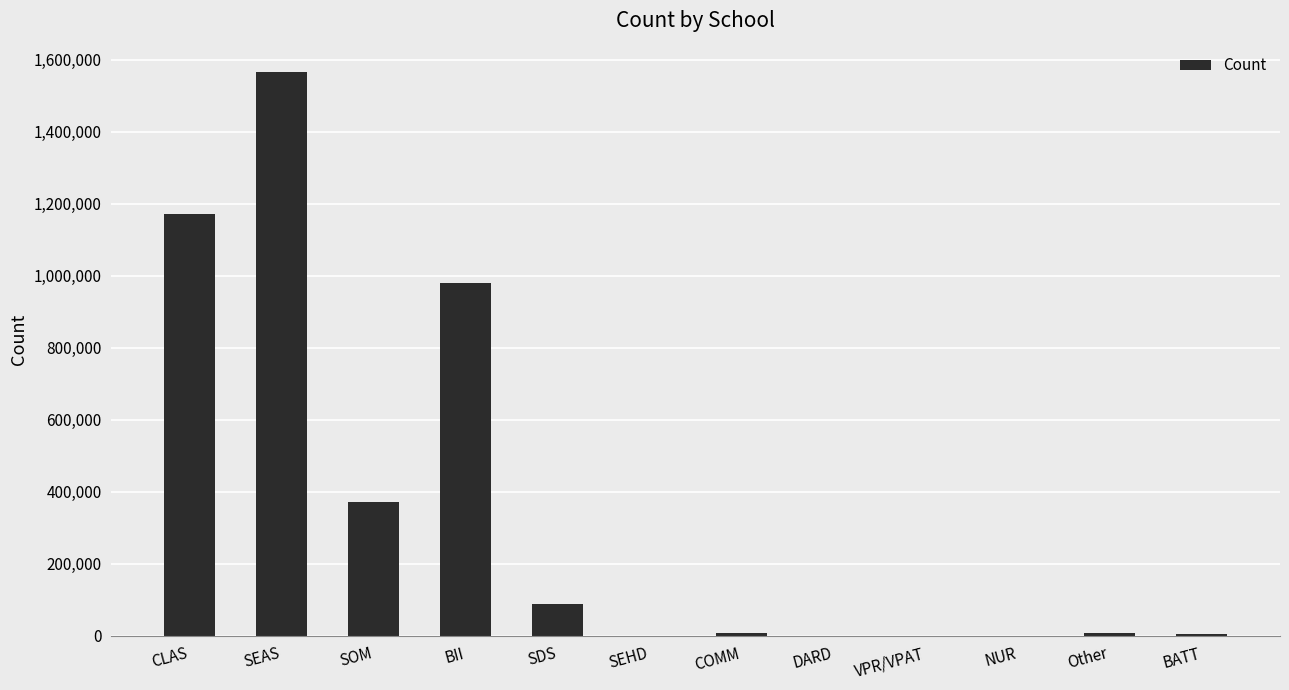

The chart shows a value of 0.0 at NUR. True or false?

True